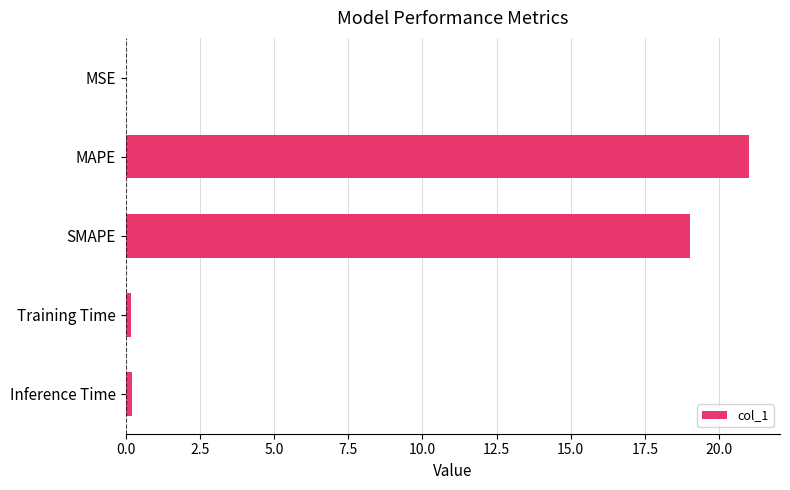

What is the maximum value shown in the chart?

21.0